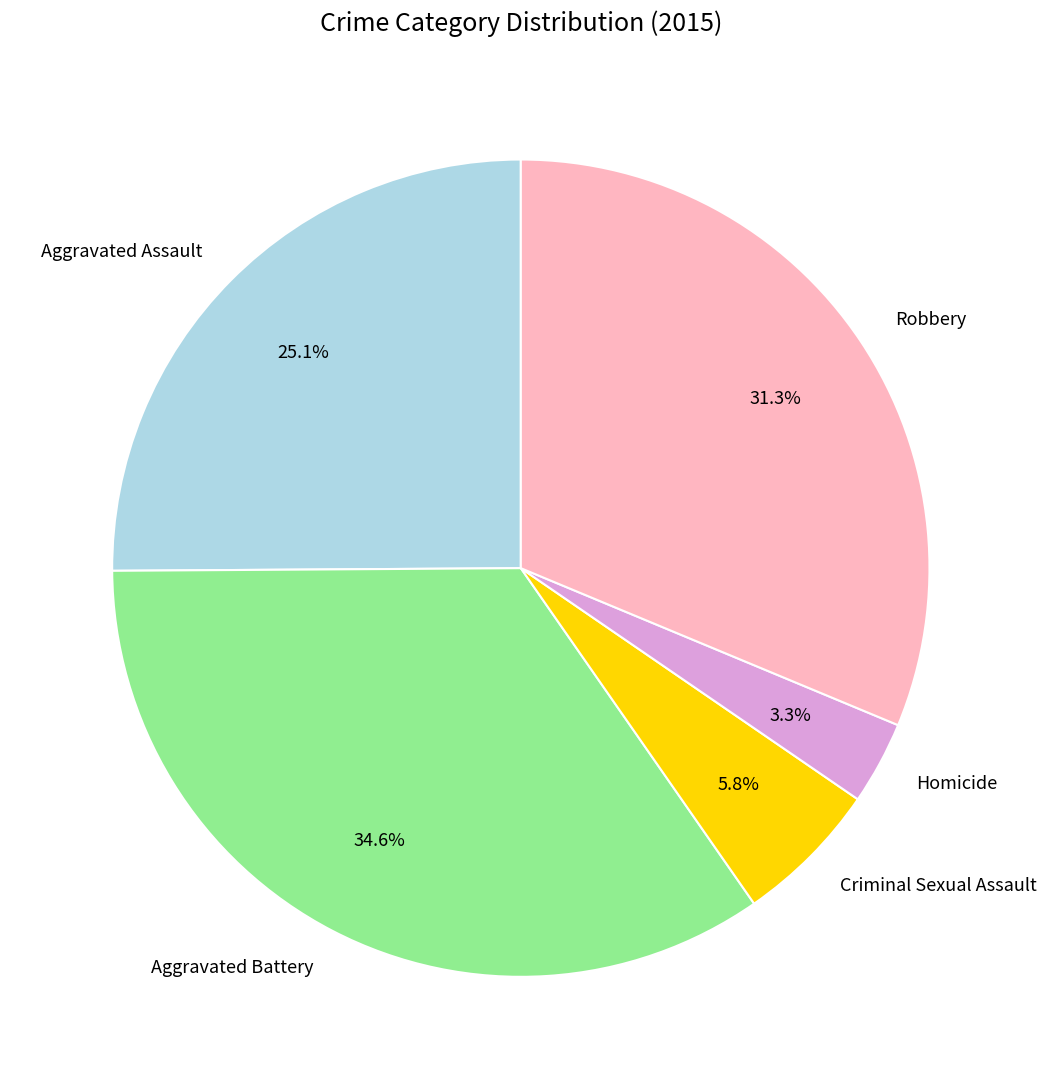

Which slice is the smallest?

Homicide